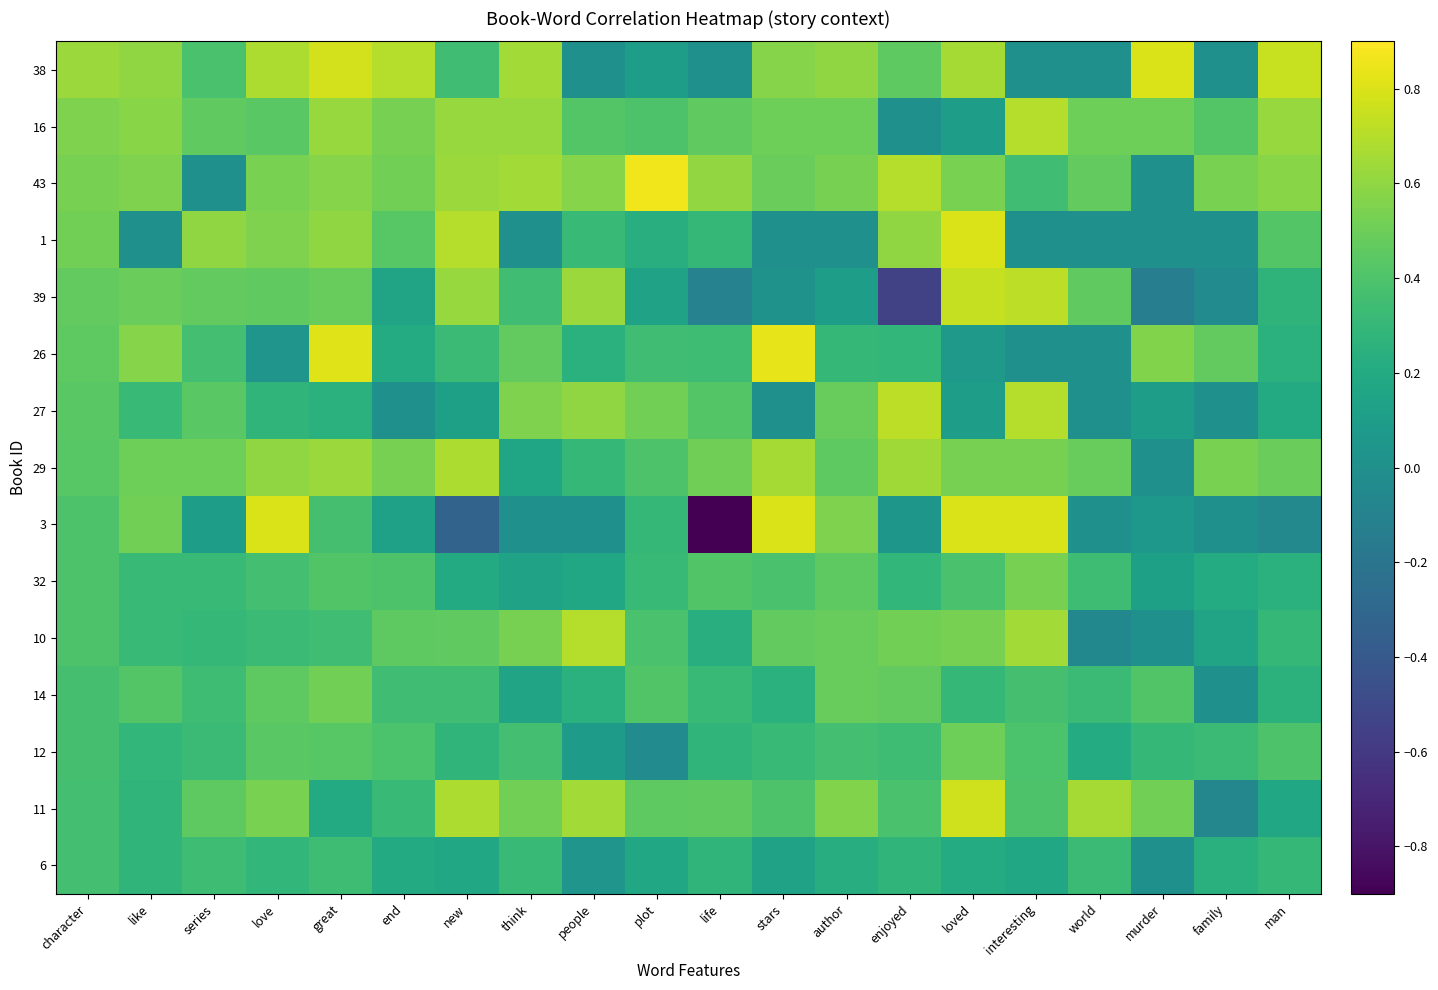

How many categories are shown in the chart?

20